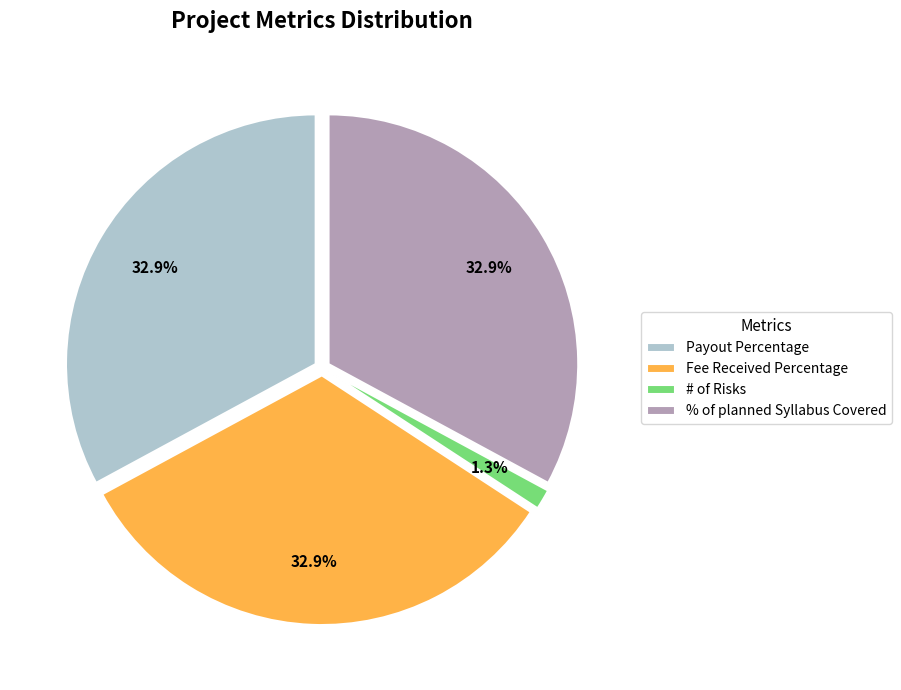

What is the total percentage of Fee Received Percentage and # of Risks?

34.2%